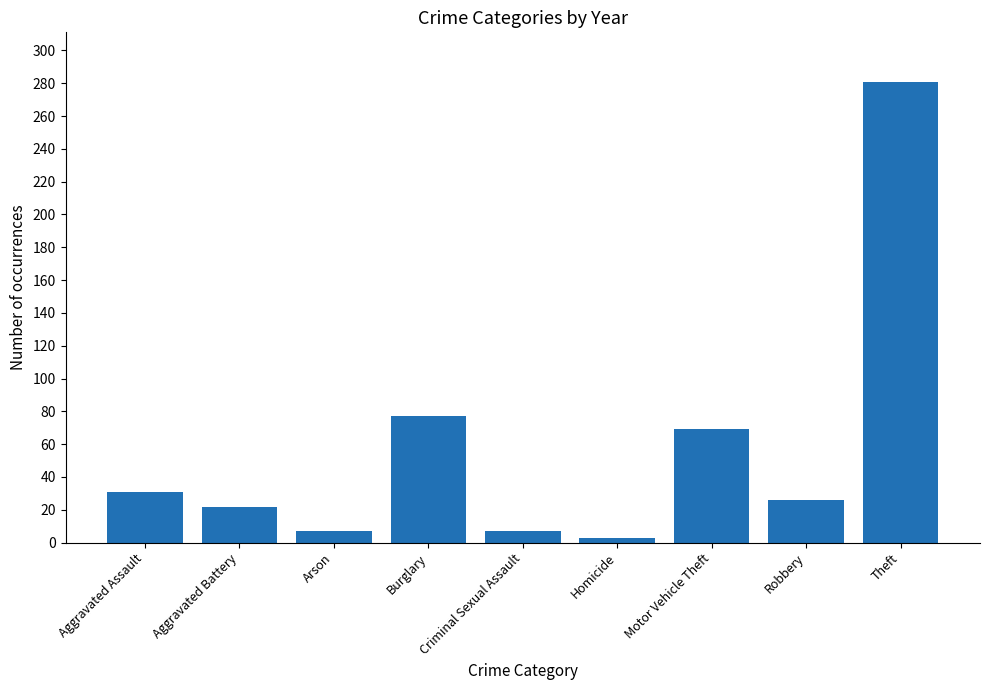

Where is the data nearest to the value 142?

Burglary